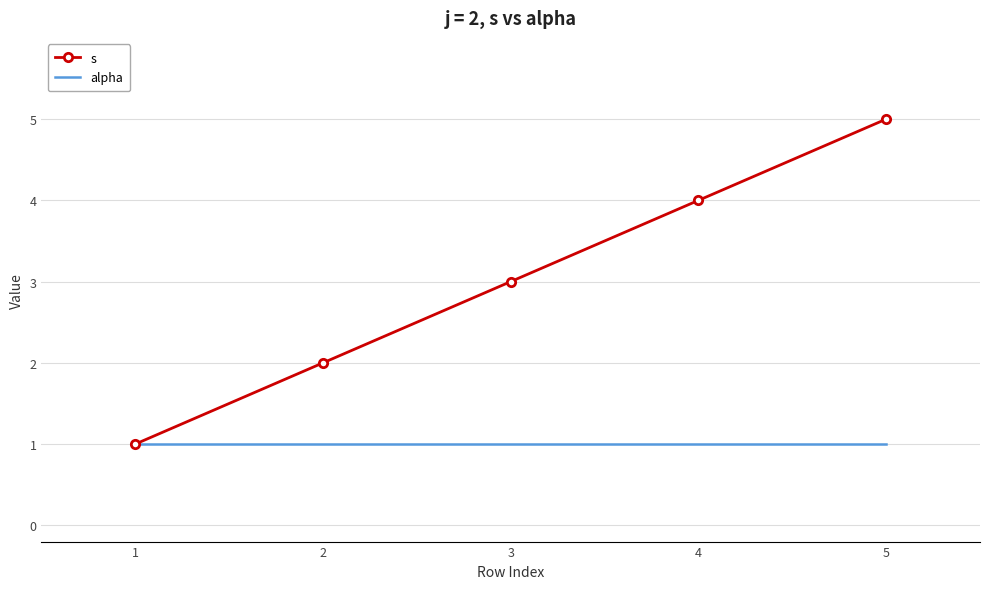

What is the approximate value of s at 3?

3